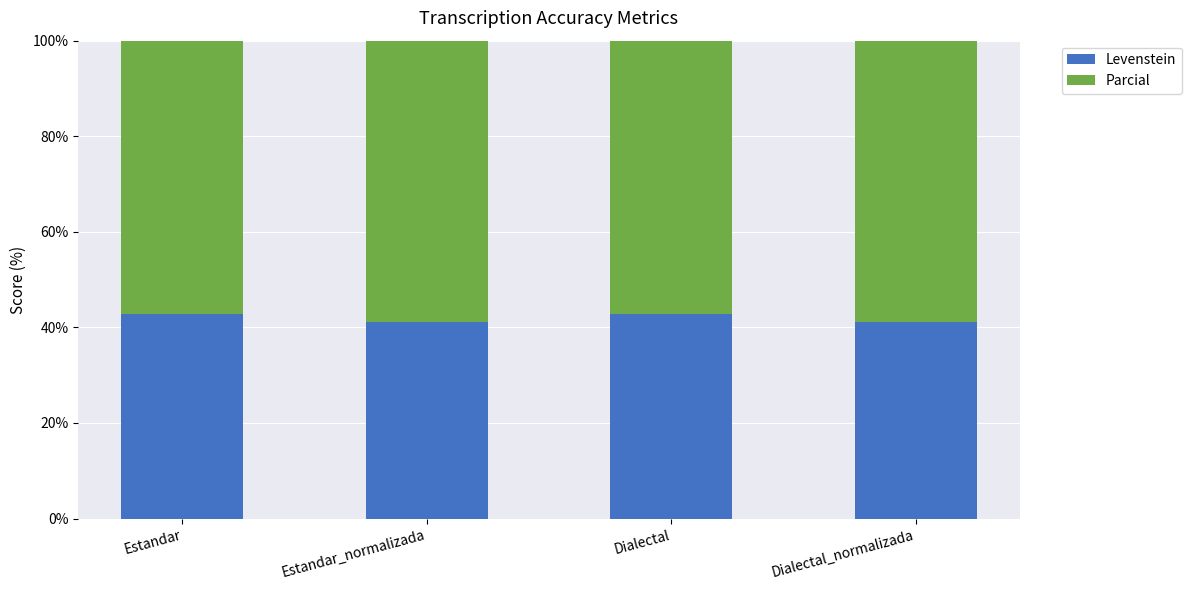

List the series in order of their overall mean, highest first.

Parcial, Levenstein